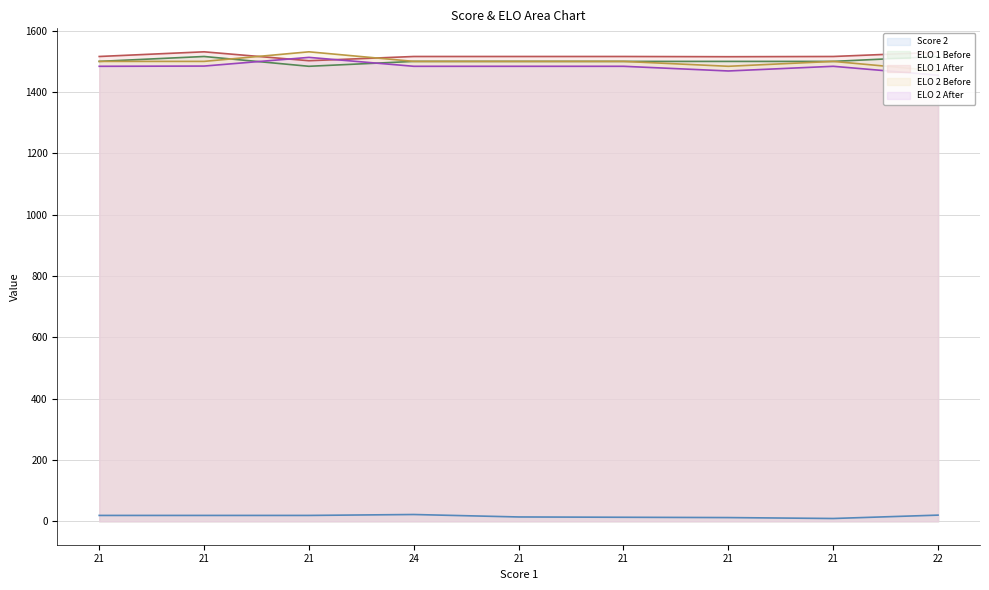

Reading right to left, what are all the values shown in this chart?

Score 2: 20.0	9.0	12.0	13.0	14.0	22.0	19.0	19.0	19.0
ELO 1 Before: 1516.0	1500.0	1500.0	1500.0	1500.0	1500.0	1484.0	1516.0	1500.0
ELO 1 After: 1529.8	1516.0	1515.3	1516.0	1516.0	1516.0	1502.2	1531.3	1516.0
ELO 2 Before: 1468.7	1500.0	1484.0	1500.0	1500.0	1500.0	1531.3	1500.0	1500.0
ELO 2 After: 1454.9	1484.0	1468.7	1484.0	1484.0	1484.0	1513.1	1484.7	1484.0